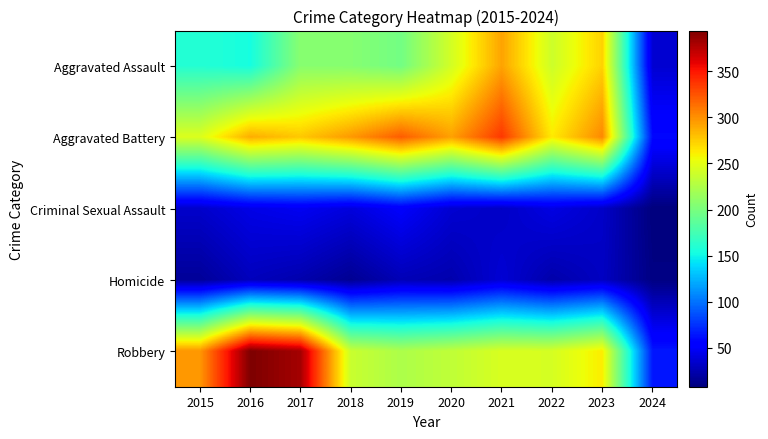

At 2019, list the series in order from largest to smallest.

Aggravated Battery, Robbery, Aggravated Assault, Criminal Sexual Assault, Homicide